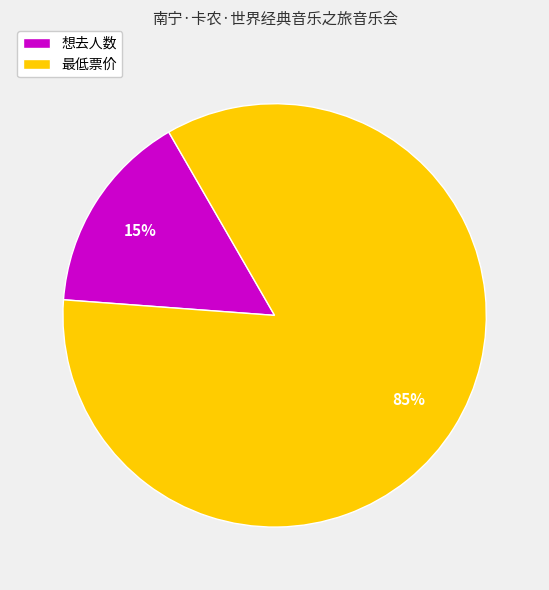

Which has a higher value, 想去人数 or 最低票价?

最低票价